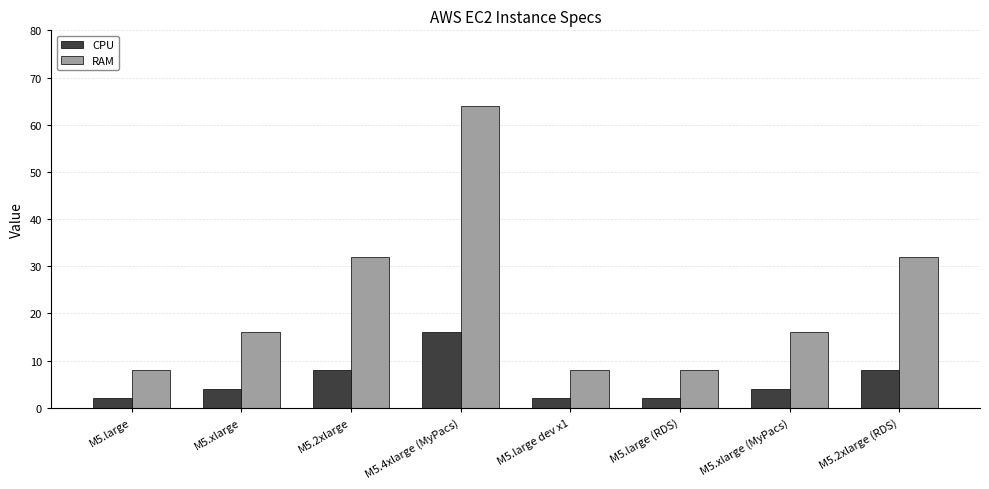

What is the difference between the RAM values at M5.4xlarge (MyPacs) and M5.xlarge?

48